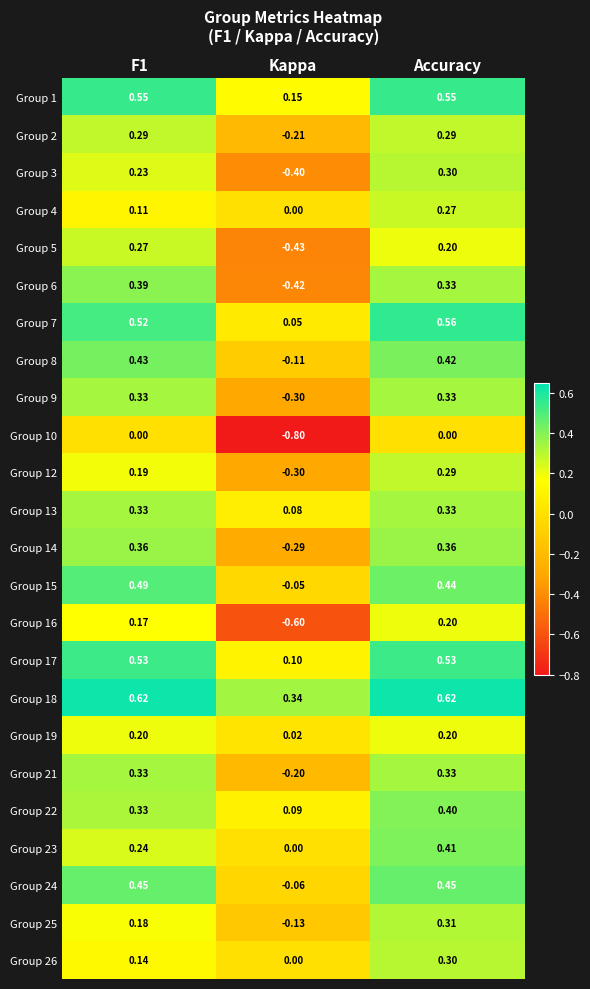

Which category has the lowest value in the Group 16 series?

Kappa